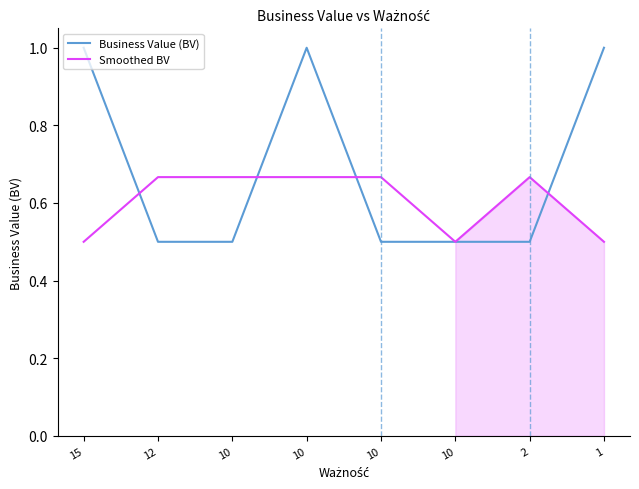

Is the value of Business Value (BV) at 10 greater than the value of Smoothed BV at 10?

No